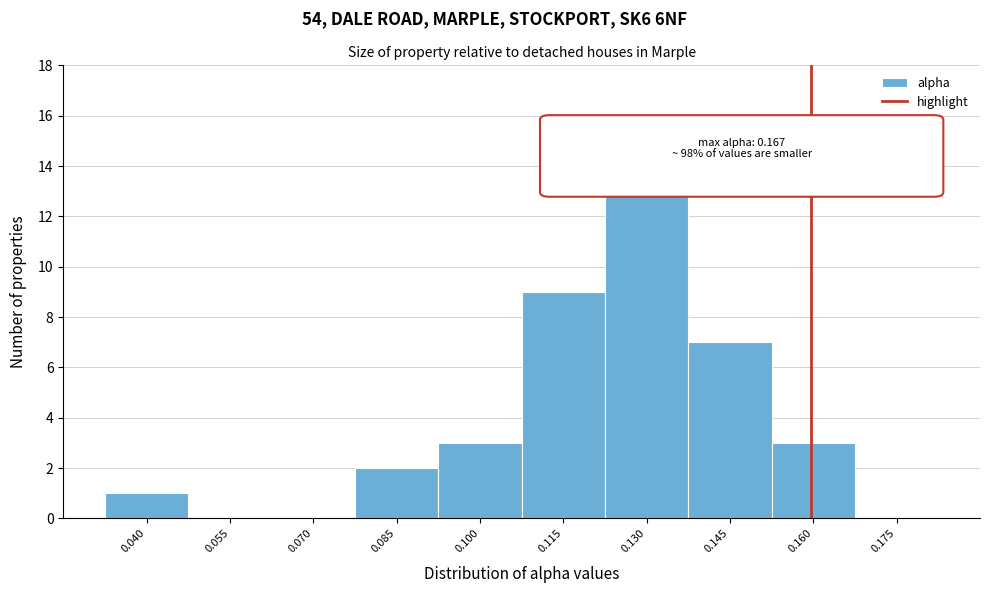

Reading left to right, extract all data points from this chart.

0.040=1	0.055=0	0.070=0	0.085=2	0.100=3	0.115=9	0.130=15	0.145=7	0.160=3	0.175=0